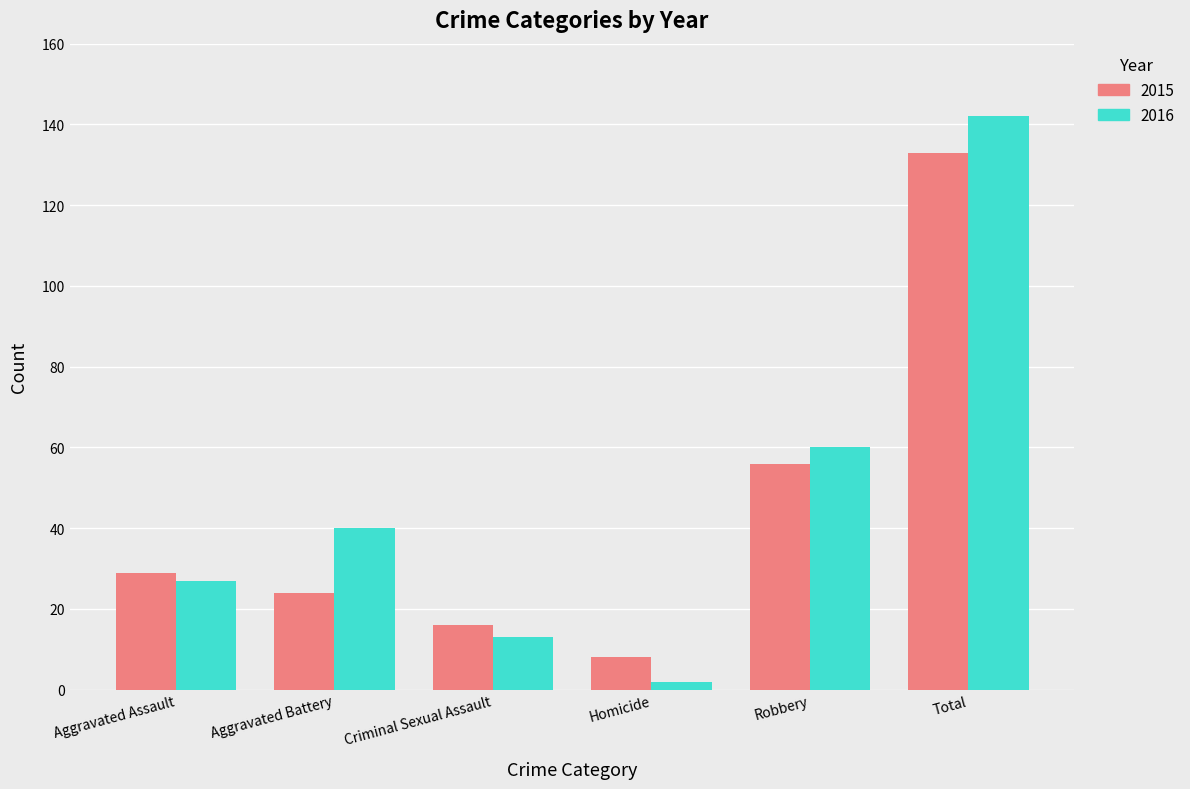

What is the sum of all 2015 values?

266